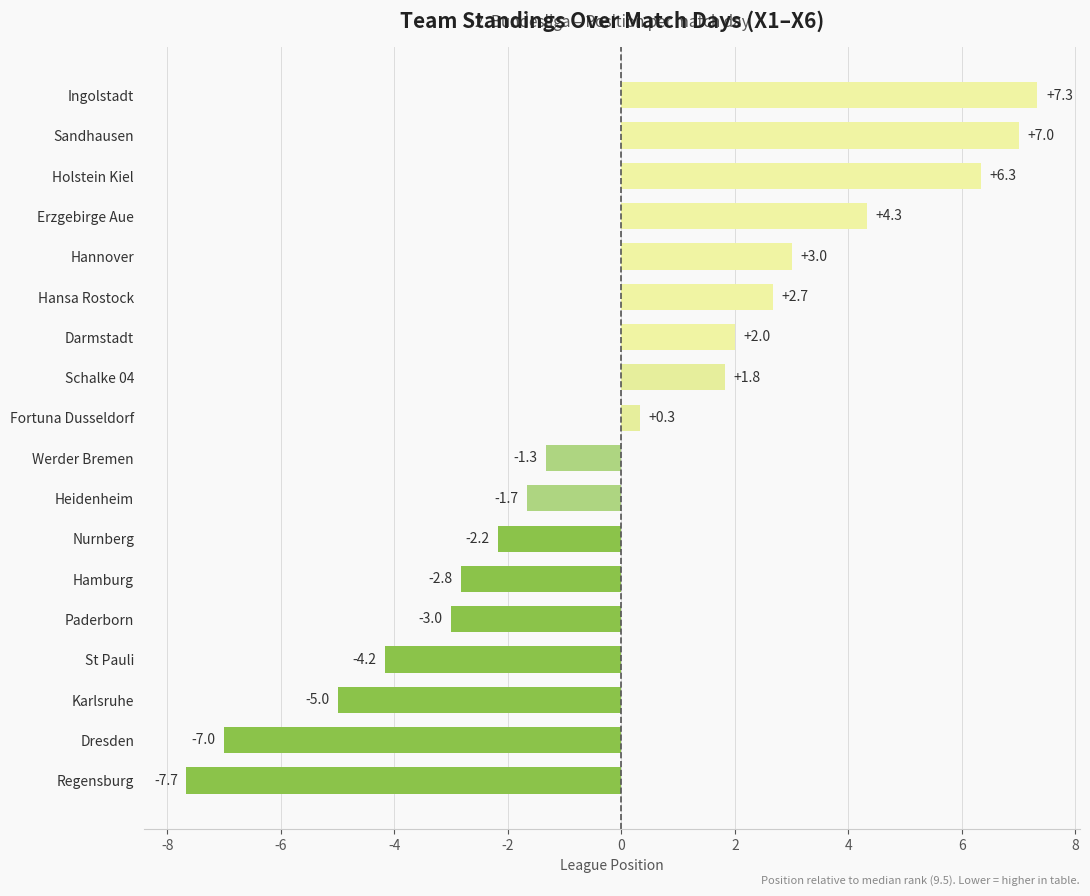

Is it true that the value at Ingolstadt is 7.3?

True